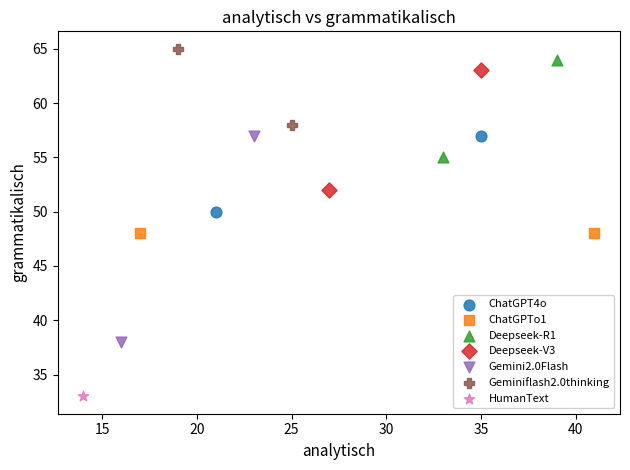

What are all the series names shown in the legend?

ChatGPT4o, ChatGPTo1, Deepseek-R1, Deepseek-V3, Gemini2.0Flash, Geminiflash2.0thinking, HumanText